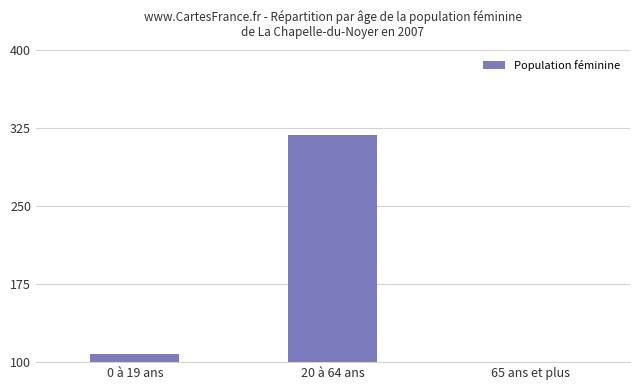

The value at 65 ans et plus is 7. True or false?

False